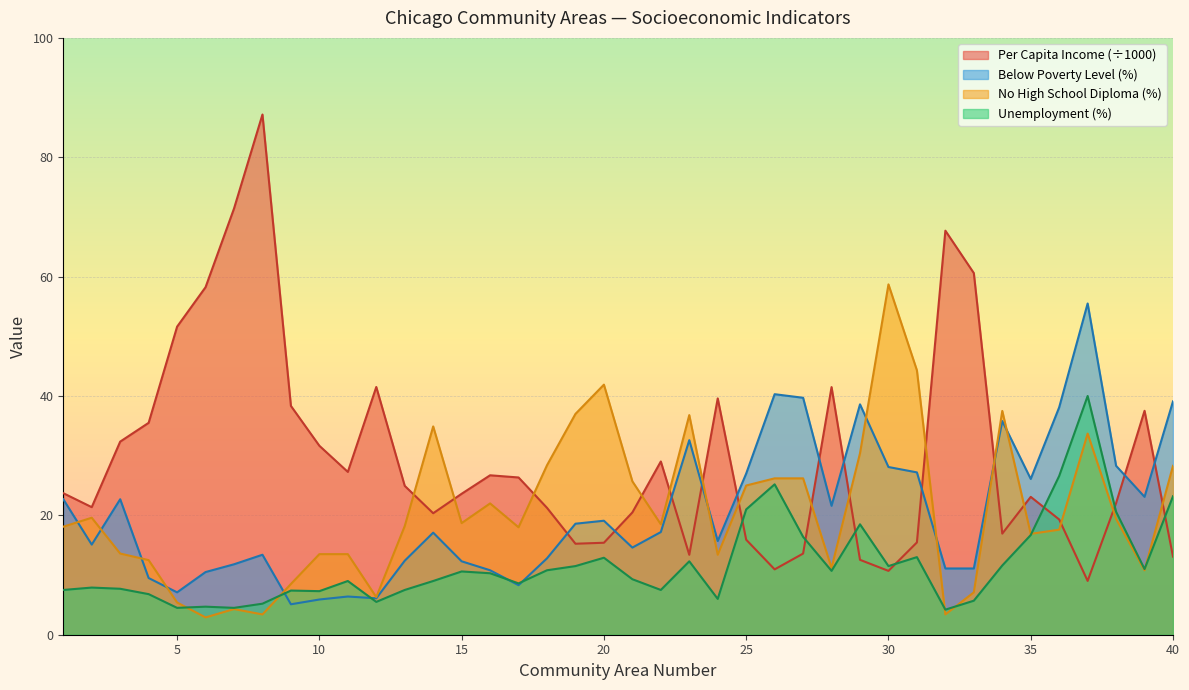

Rank the series at 23 from highest to lowest value.

No_High_School_Diploma, Below_Poverty_Level, Per Capita Income, Unemployment